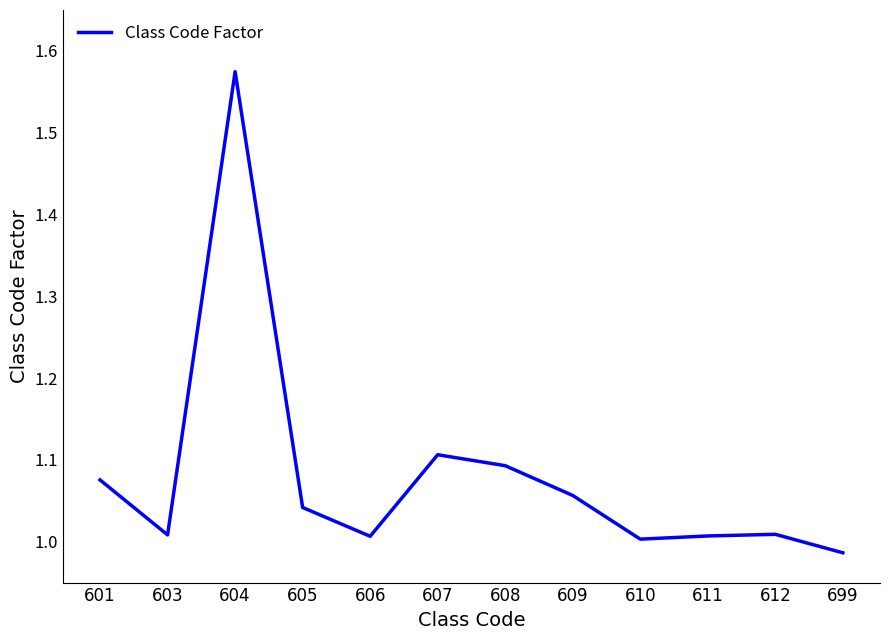

Which has a higher value, 601 or 604?

604